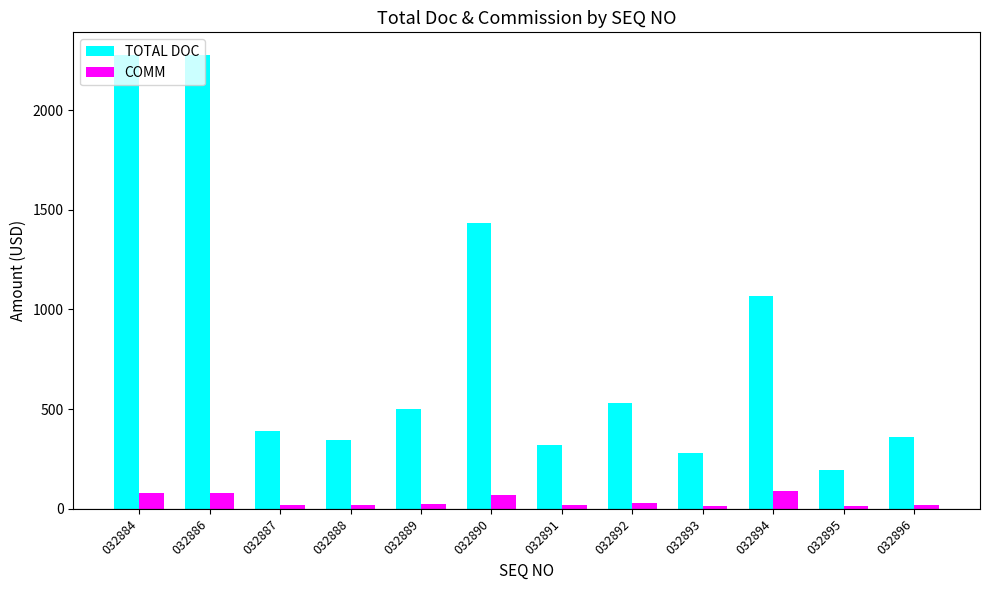

Which series has the largest total across all categories?

TOTAL DOC